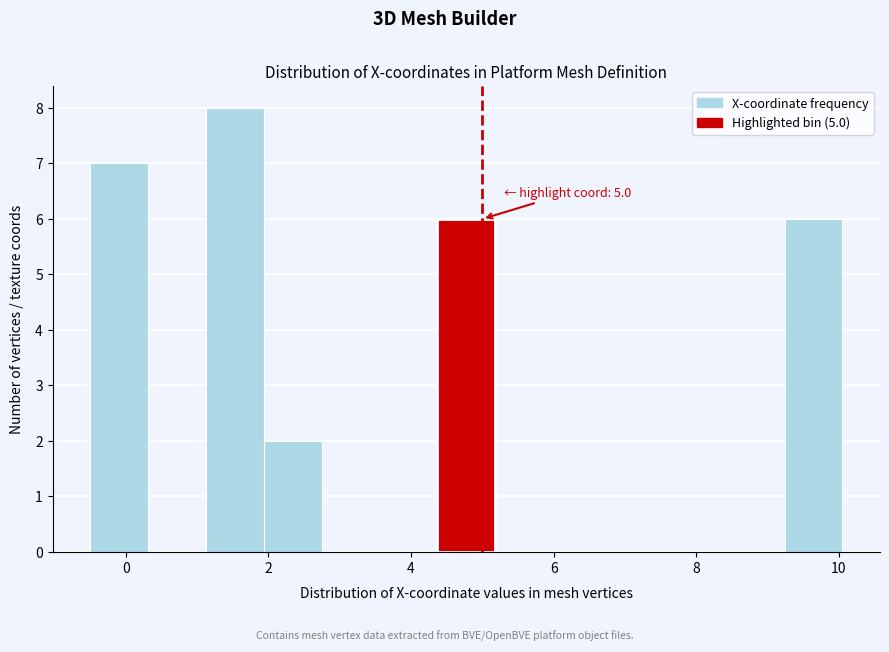

Which range on the x-axis has the tallest bar?

1.2 to 2.0